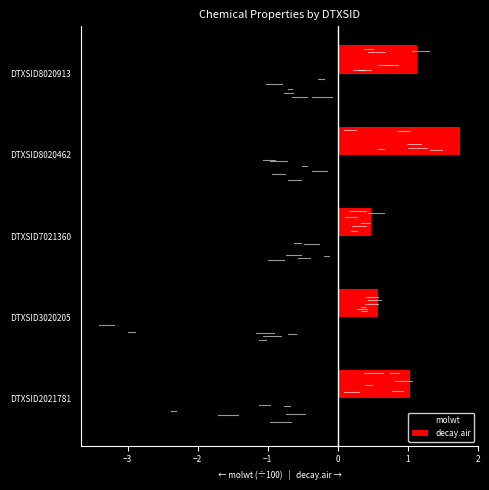

At which category is the sum across all series the highest?

DTXSID8020462